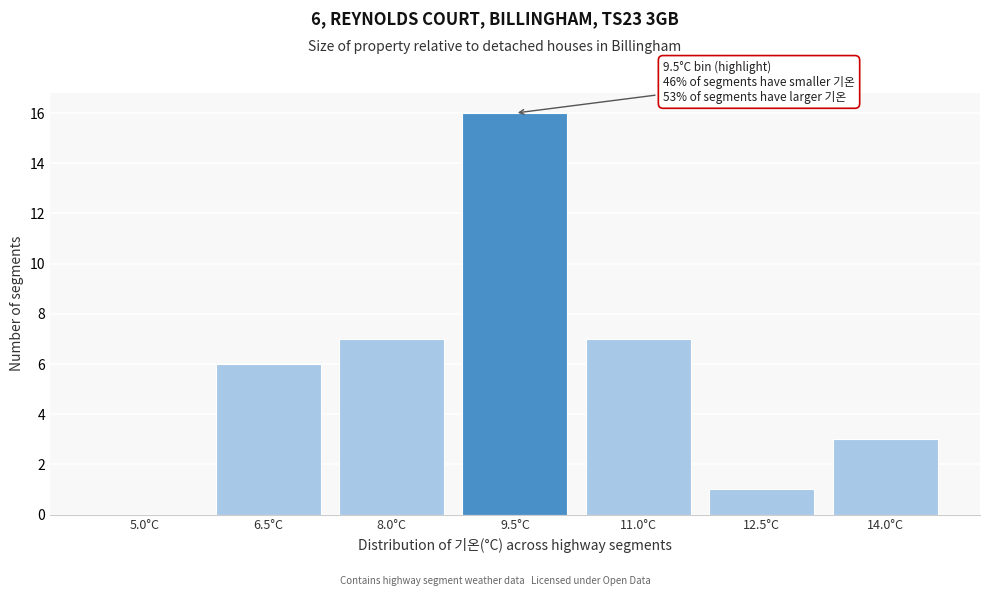

Reading left to right, transcribe all the data shown in this chart.

5.0°C=0	6.5°C=6	8.0°C=7	9.5°C=16	11.0°C=7	12.5°C=1	14.0°C=3